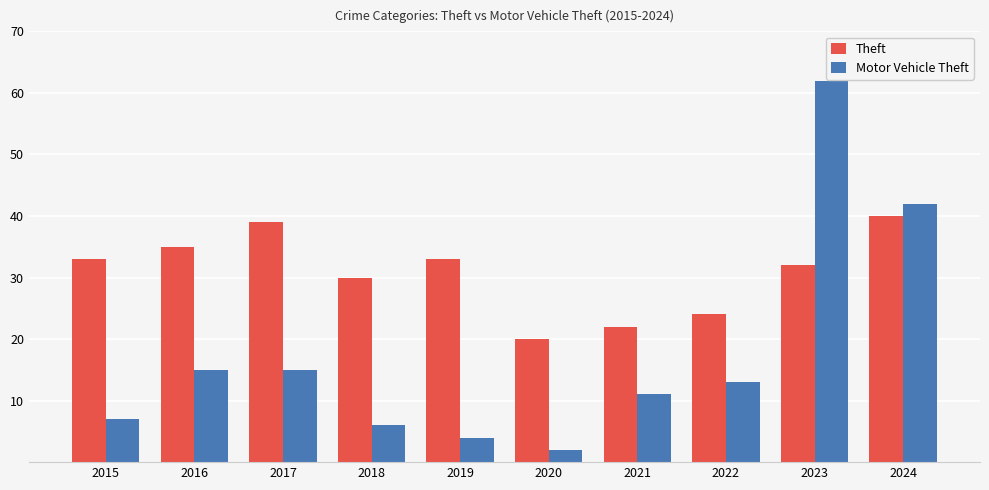

What is the sum of the Motor Vehicle Theft values at 2024 and 2021?

53